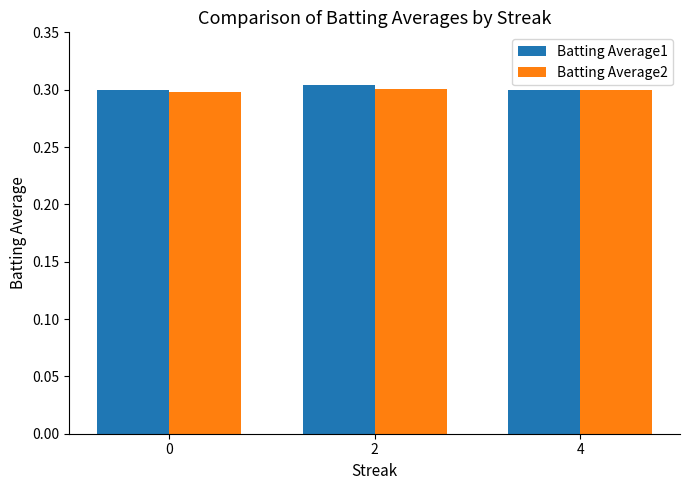

At how many categories does at least one series exceed 0?

3